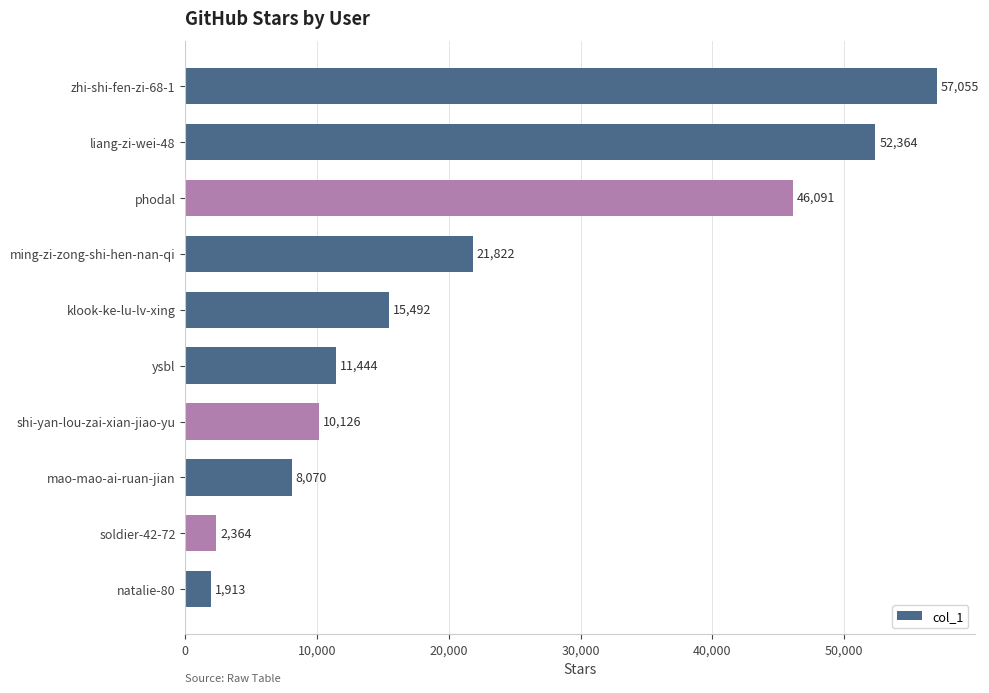

What is the greatest value displayed?

57055